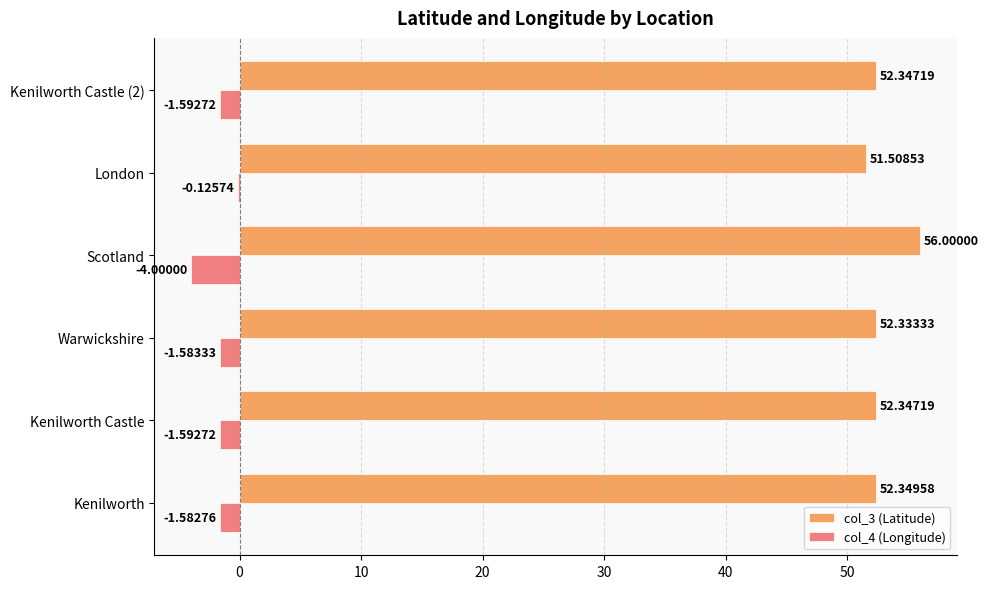

What is the sum of all col_3 (Latitude) values?

316.9